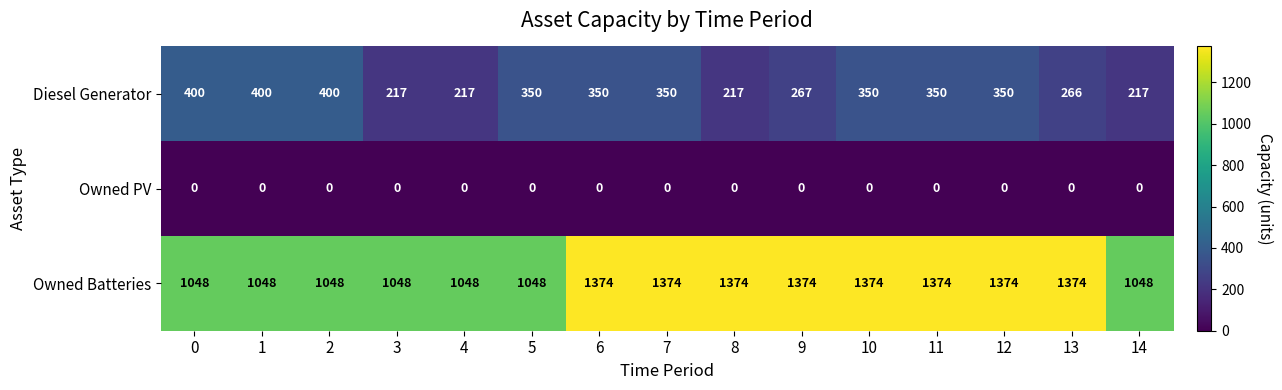

At which label is Diesel Generator closest to 308?

9